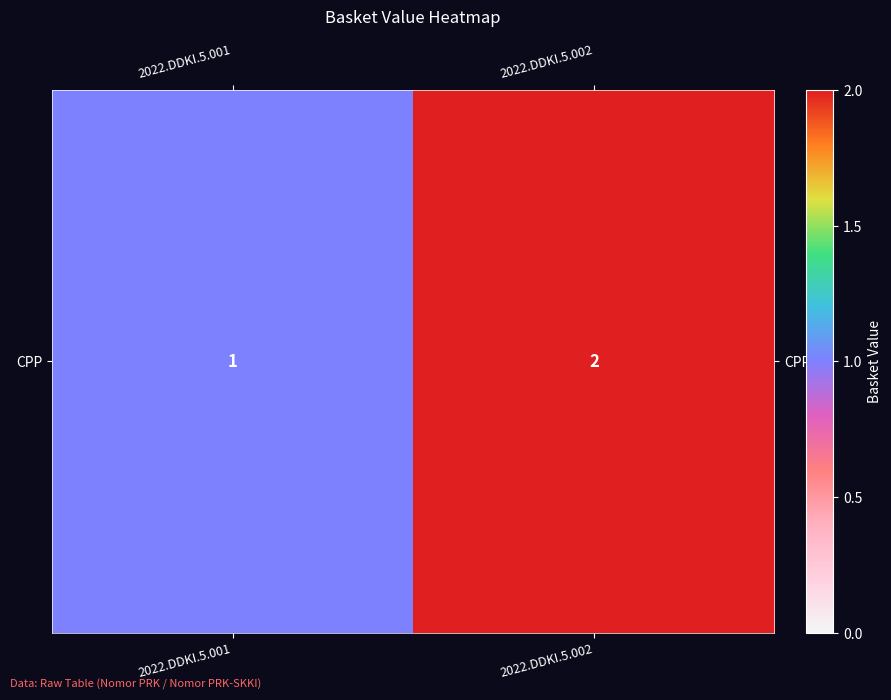

Rank the categories by value from lowest to highest.

2022.DDKI.5.001, 2022.DDKI.5.002